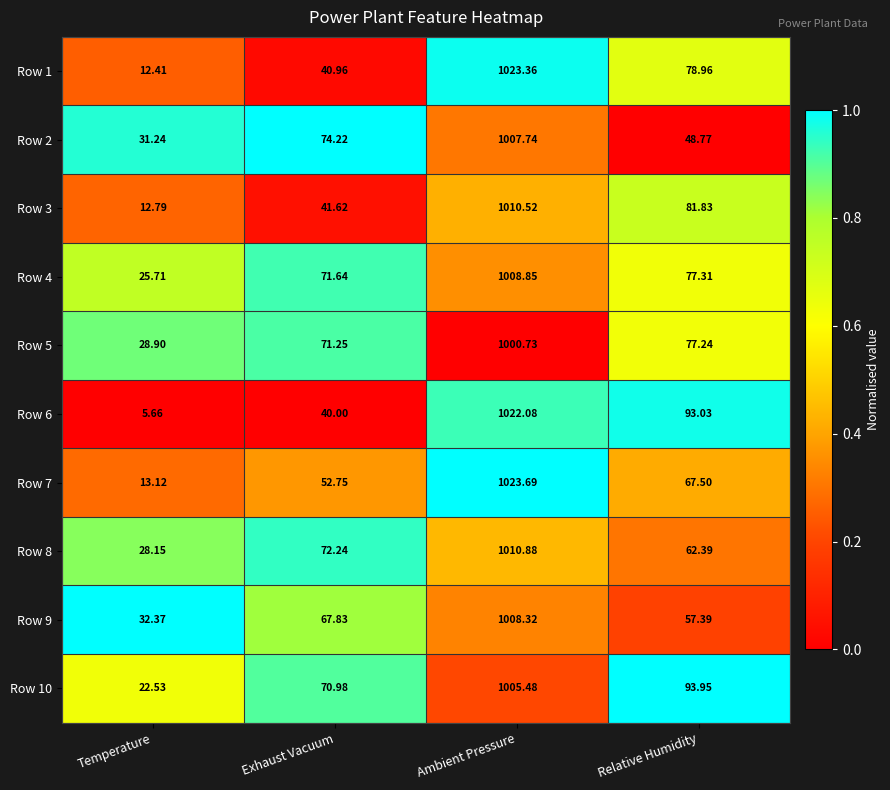

List the labels in order of Row 2 value, smallest first.

Temperature, Relative Humidity, Exhaust Vacuum, Ambient Pressure